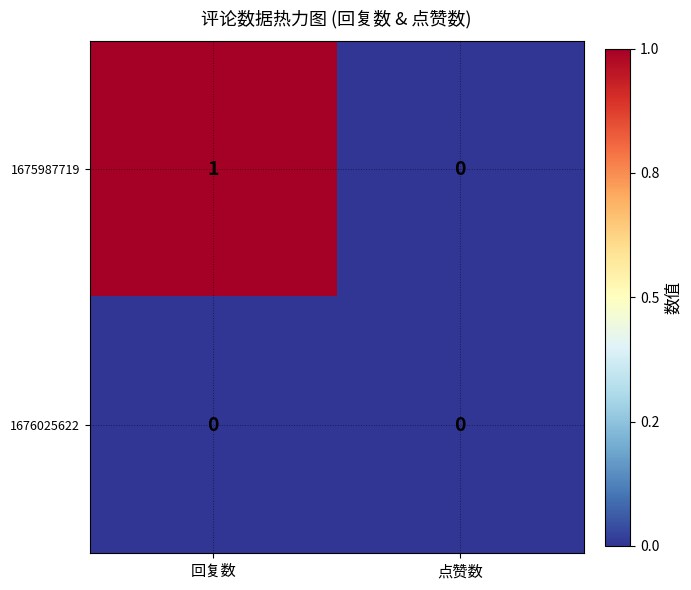

Which series has the widest spread of values?

1675987719